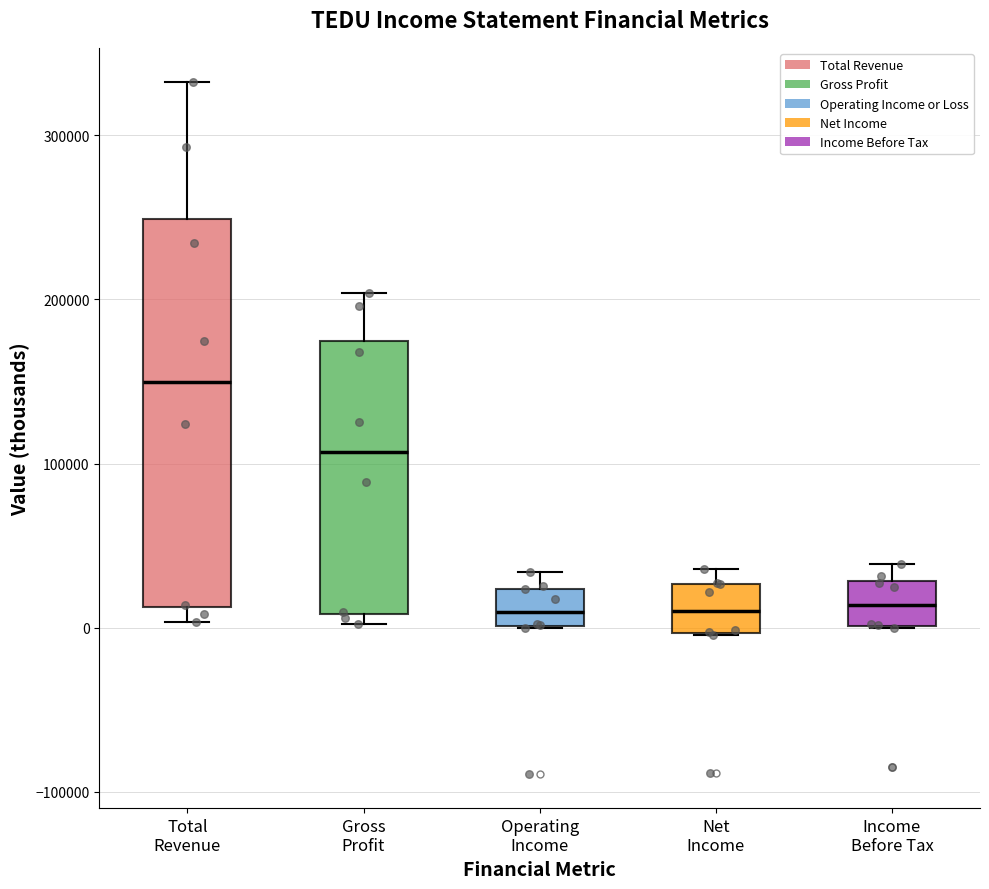

Which box has the highest median line?

Total Revenue